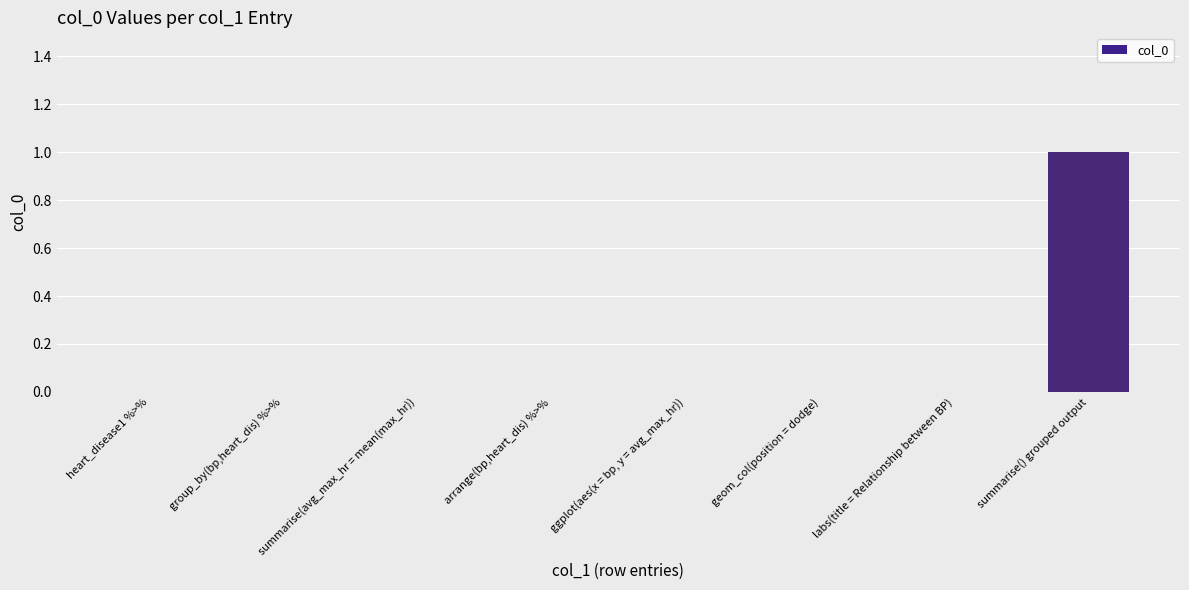

Are the bars grouped side by side (vs. stacked)?

No